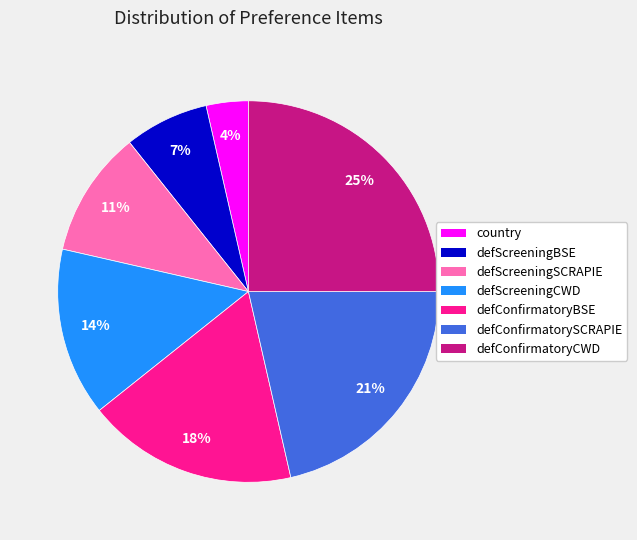

How many slices are in this pie chart?

7